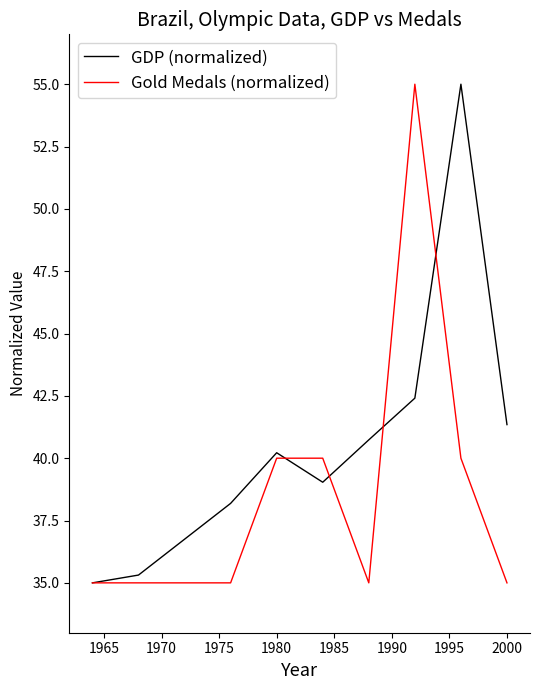

What is the greatest value displayed?

55.0